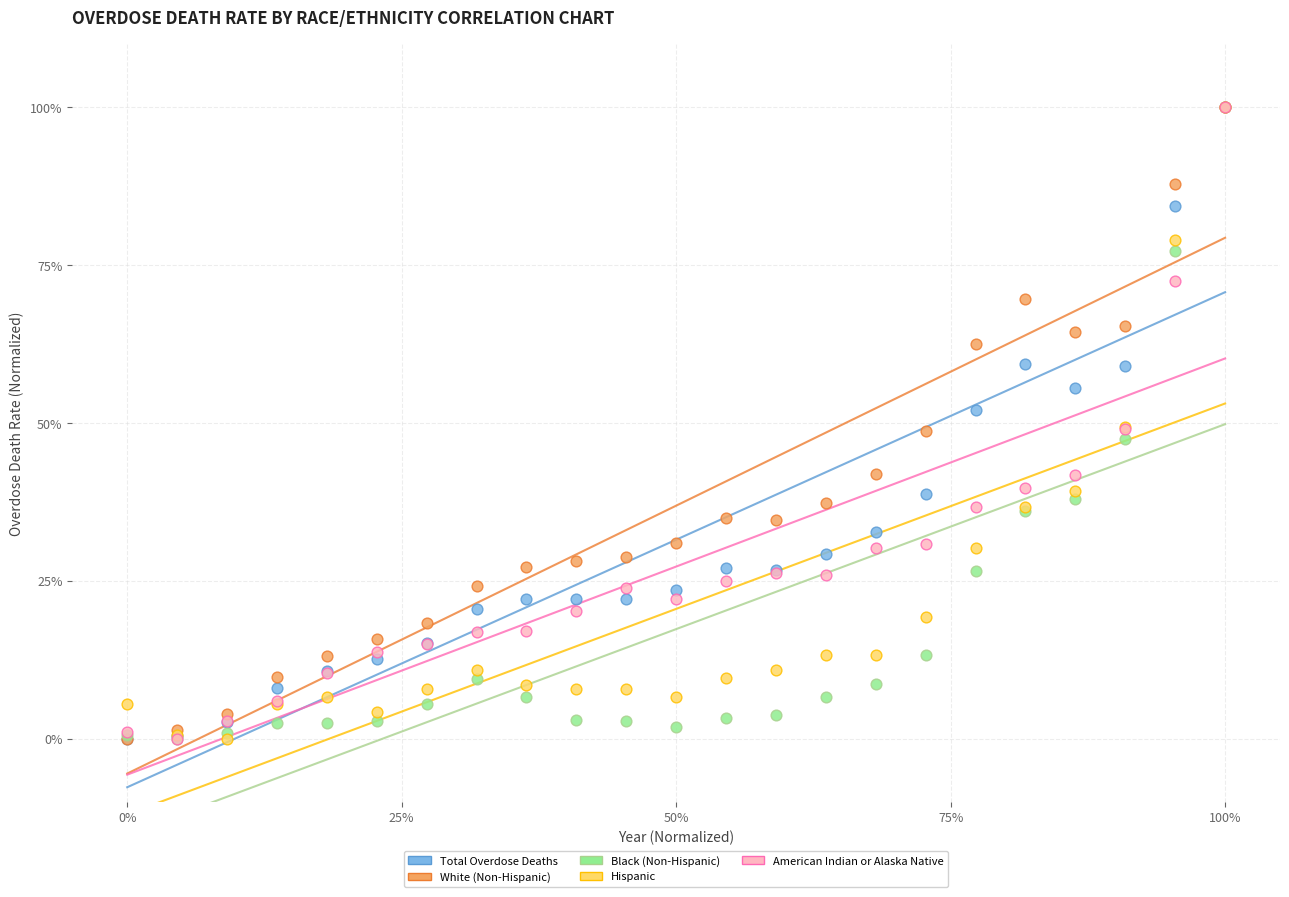

What are all the series names shown in the legend?

Total Overdose Deaths, White (Non-Hispanic), Black (Non-Hispanic), Hispanic, American Indian or Alaska Native